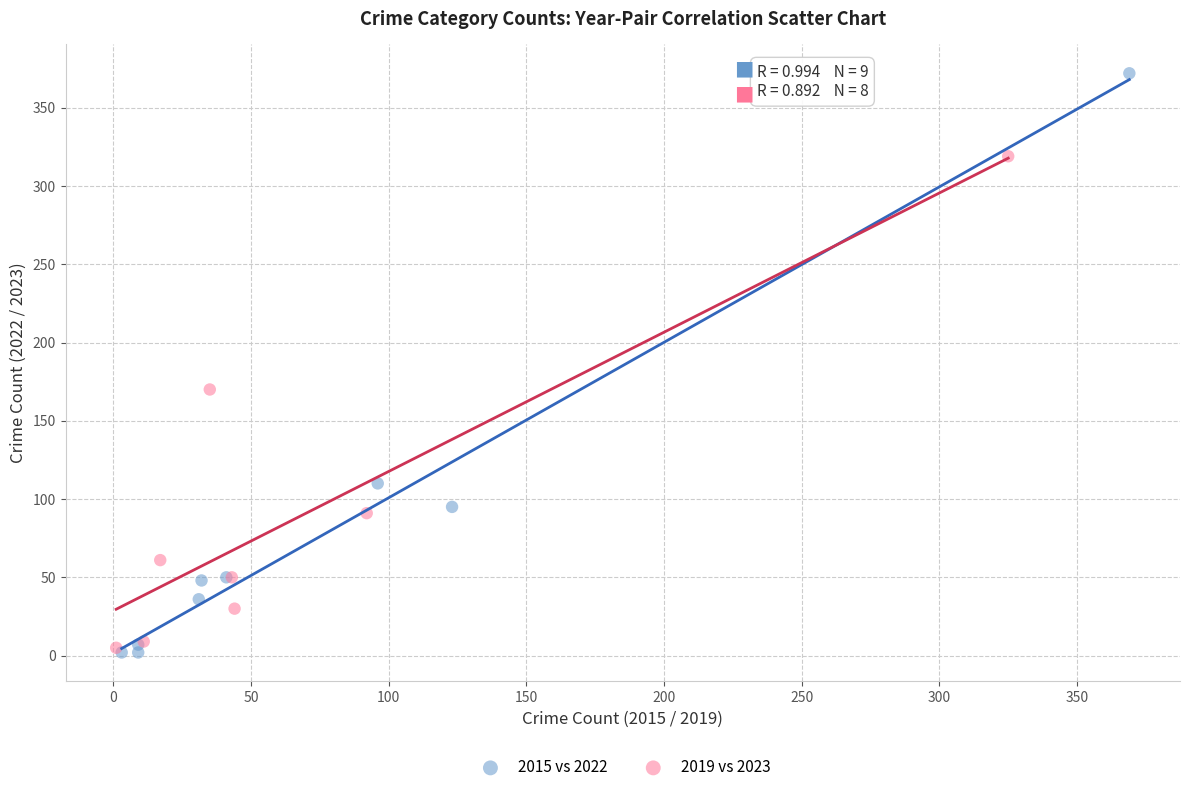

Which series reaches the maximum Y coordinate?

2015 vs 2022